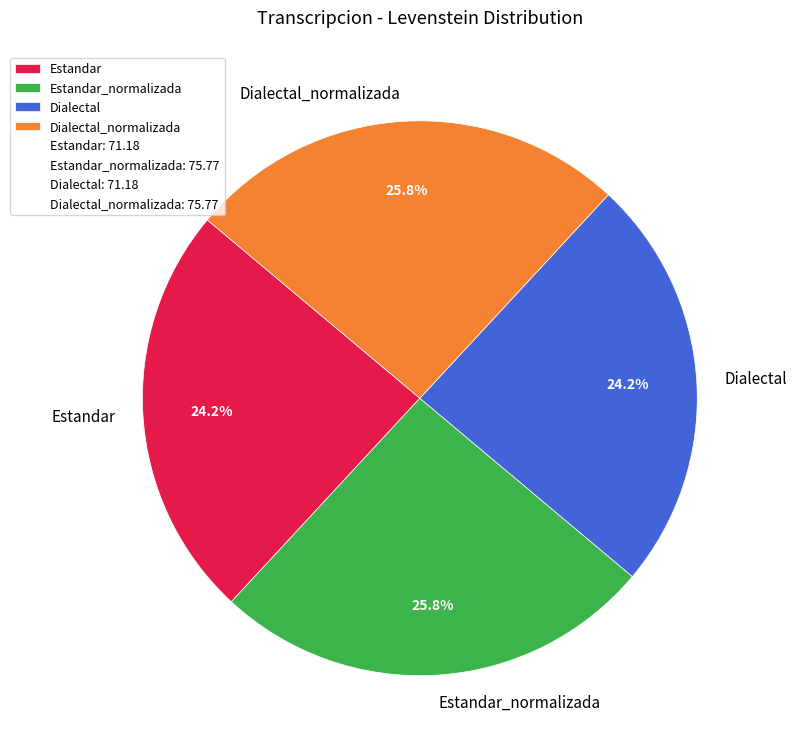

Does Estandar_normalizada account for over 50% of the chart?

No